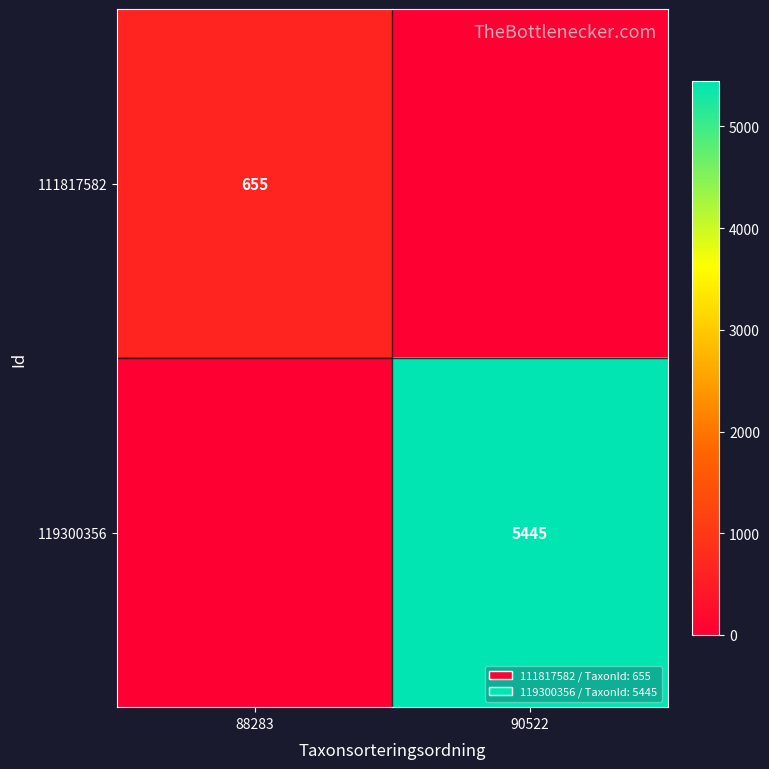

The 111817582 series shows 892 at 88283. True or false?

False